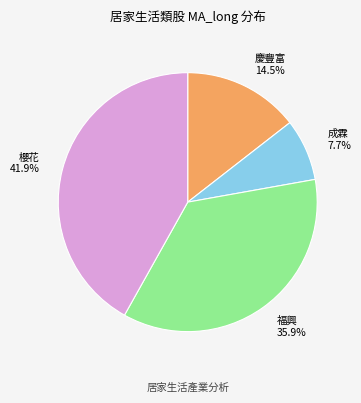

What is the ratio of the value at 慶豐富 to the value at 成霖?

1.9